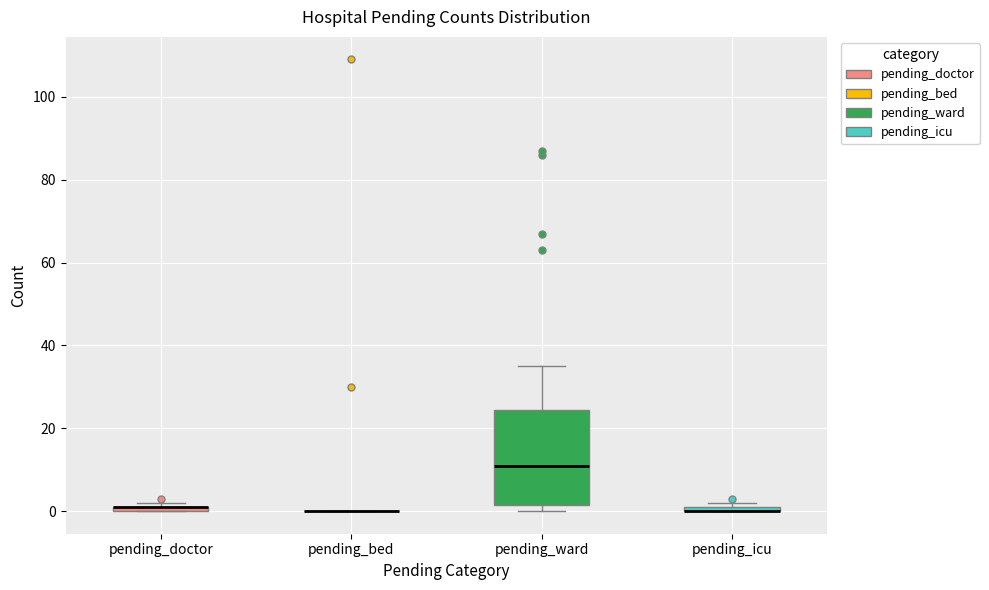

Where is the upper edge of the box for pending_ward on the y-axis? The values are not printed on the chart, so give them approximately, as read against the axis.

24